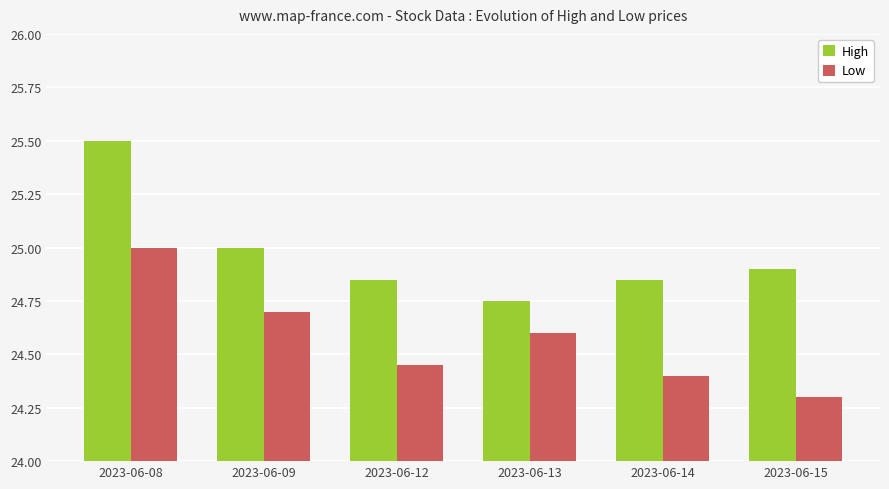

What value does the Low series have at 2023-06-13?

24.6